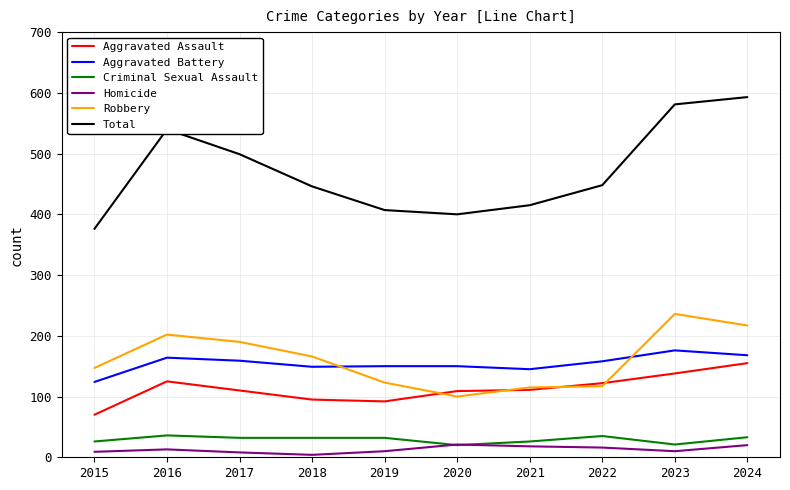

What is the lowest value of the Aggravated Battery series?

124